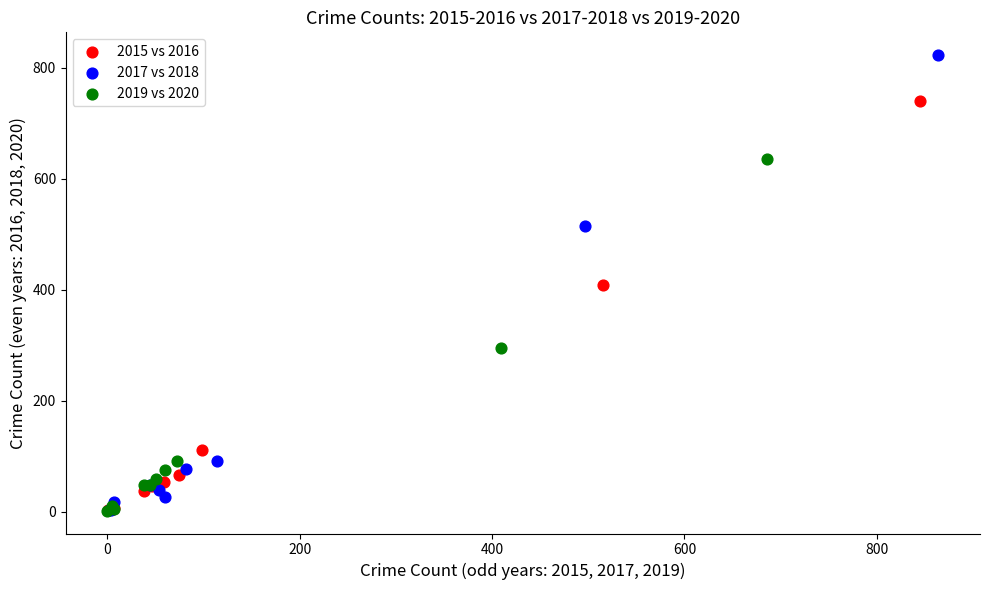

Which series has the widest spread of Y values?

2017 vs 2018